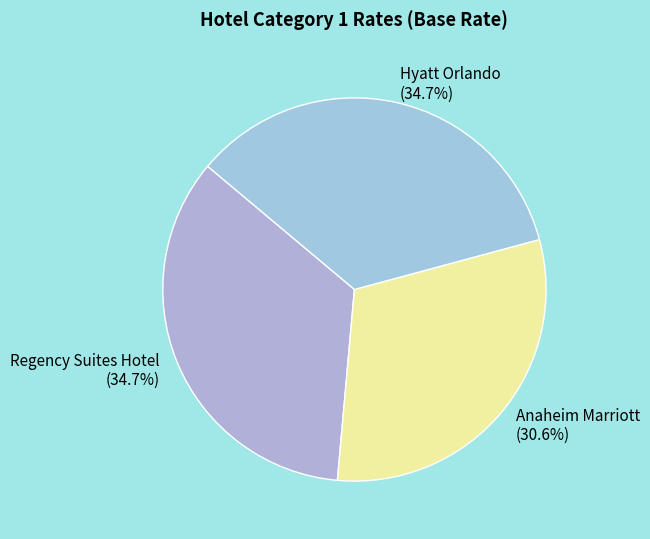

Which category has the smallest portion of the pie?

Anaheim Marriott